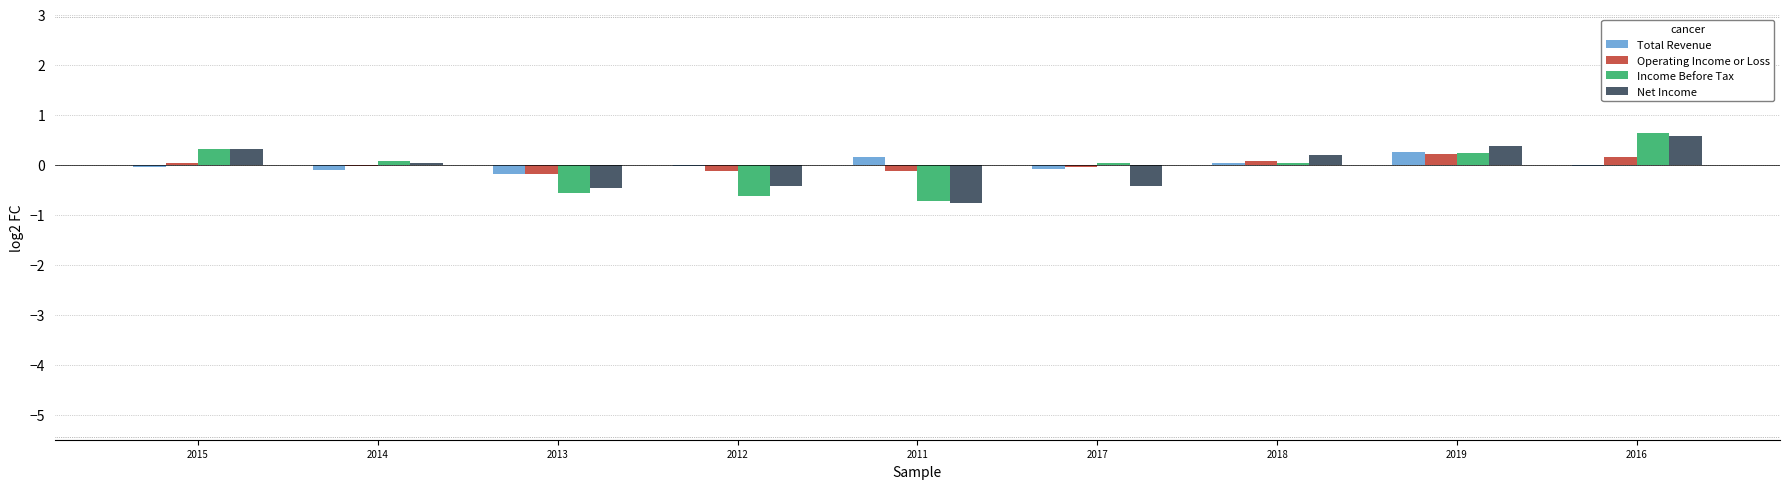

What is the total value across all series at 2019?

1.0